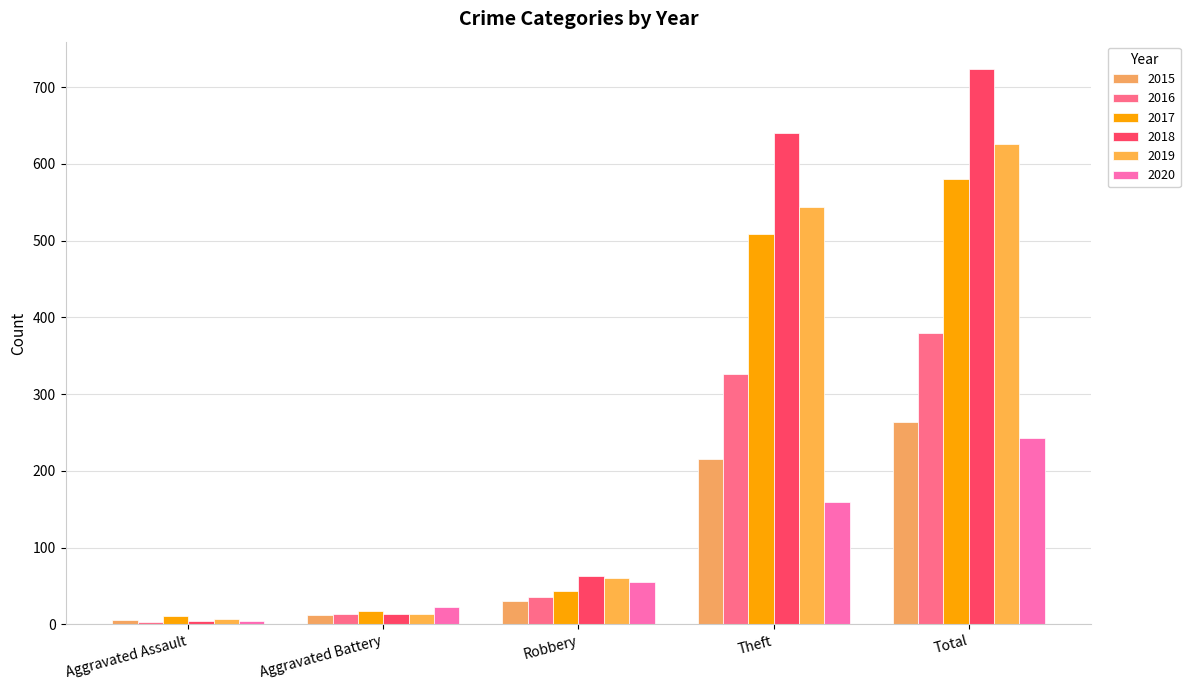

At which category does the chart reach its peak across all series?

Total